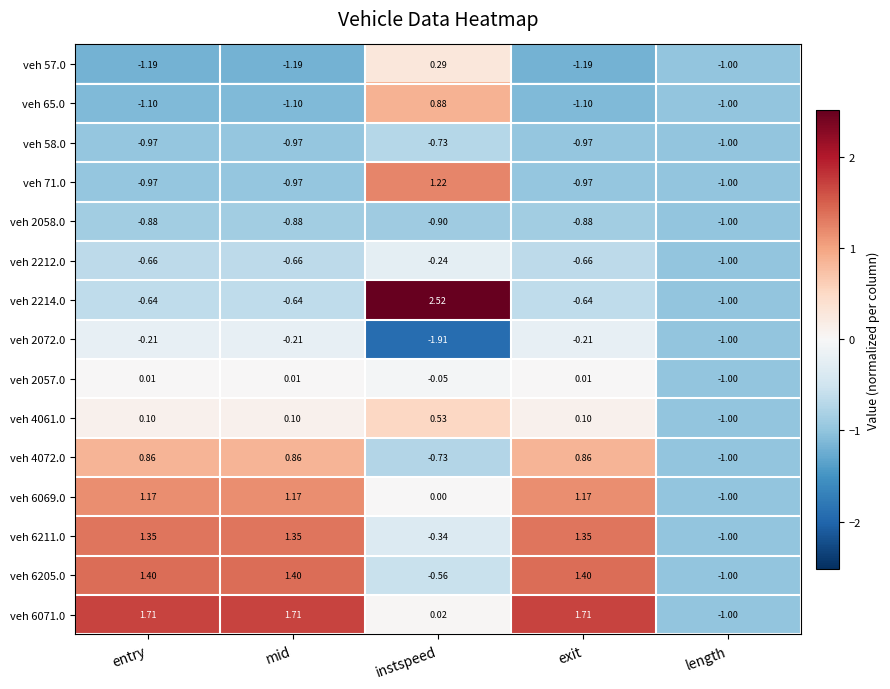

Where is veh 57.0 nearest to the value 0?

instspeed